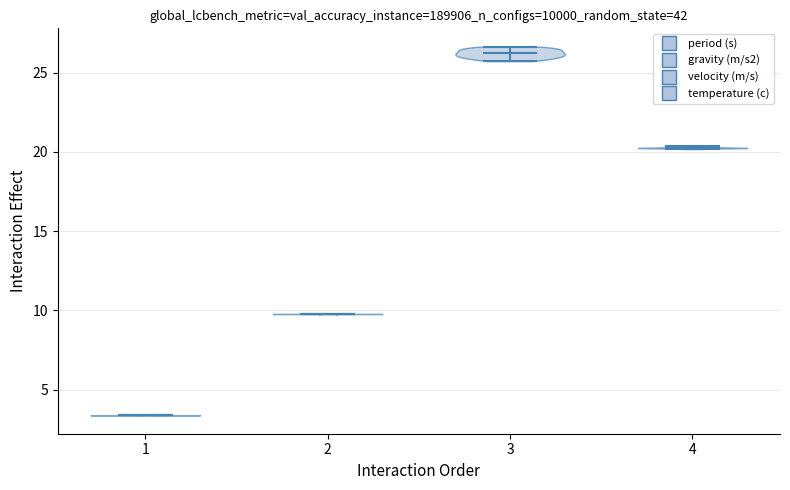

Reading left to right, read every violin against the y-axis: where its median line is, and the lowest and highest points it reaches. The values are not printed on the chart, so give them approximately, as read against the axis.

1: median line 3.5, lowest point 3.5, highest point 3.5
2: median line 10.0, lowest point 10.0, highest point 10.0
3: median line 26.0, lowest point 25.5, highest point 26.5
4: median line 20.5, lowest point 20.0, highest point 20.5